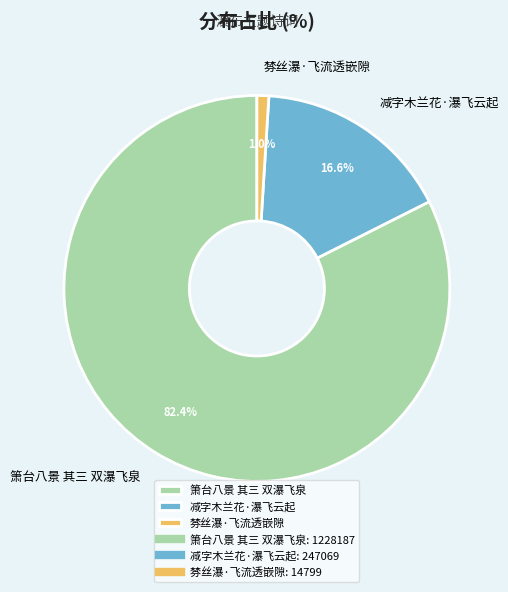

To the nearest percent, what percentage of the pie is 棼丝瀑·飞流透嵌隙?

1%